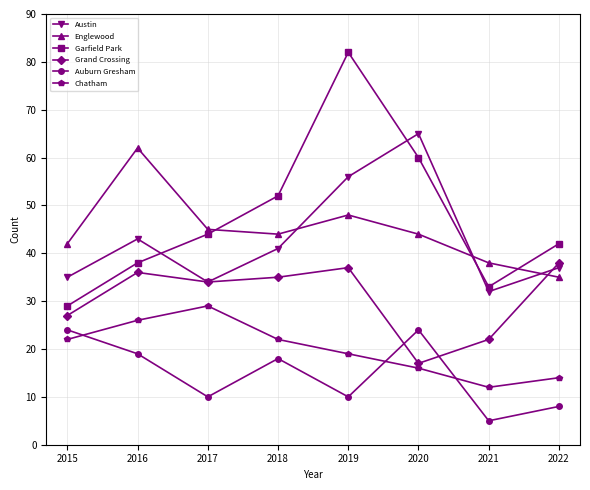

What is the sum of all Austin values?

343